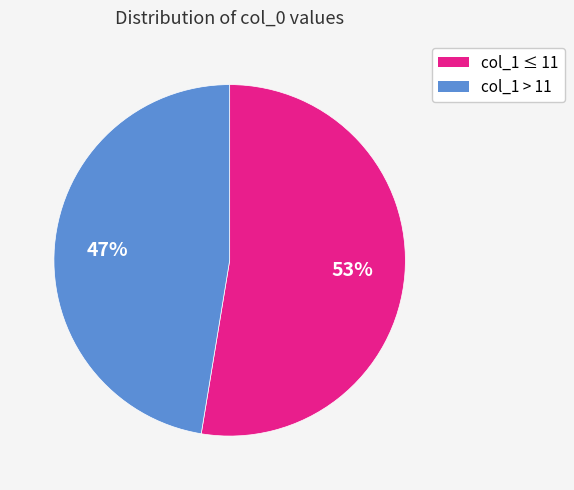

Does any single category account for the majority?

Yes